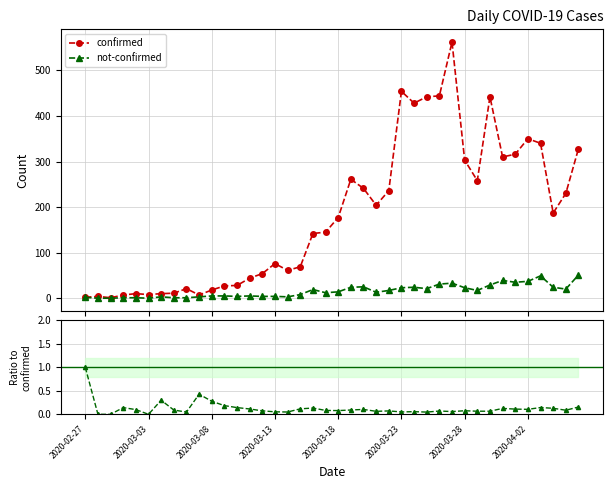

How many data points in not-confirmed are less than 14?

20